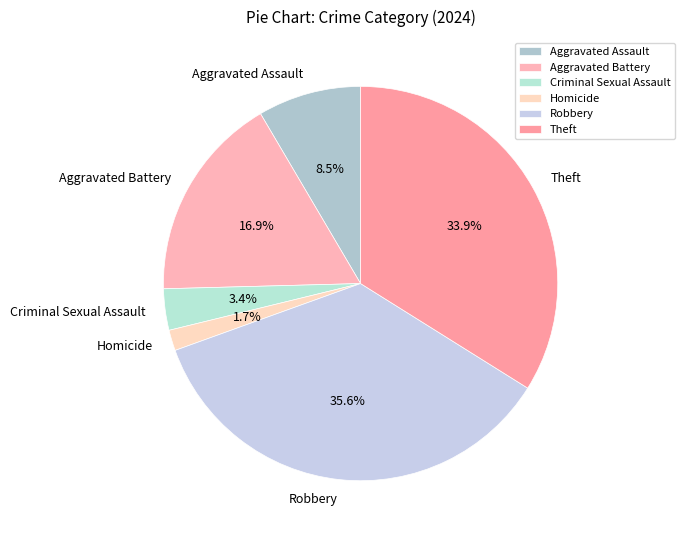

Is it true that Robbery is 36% of the pie?

True